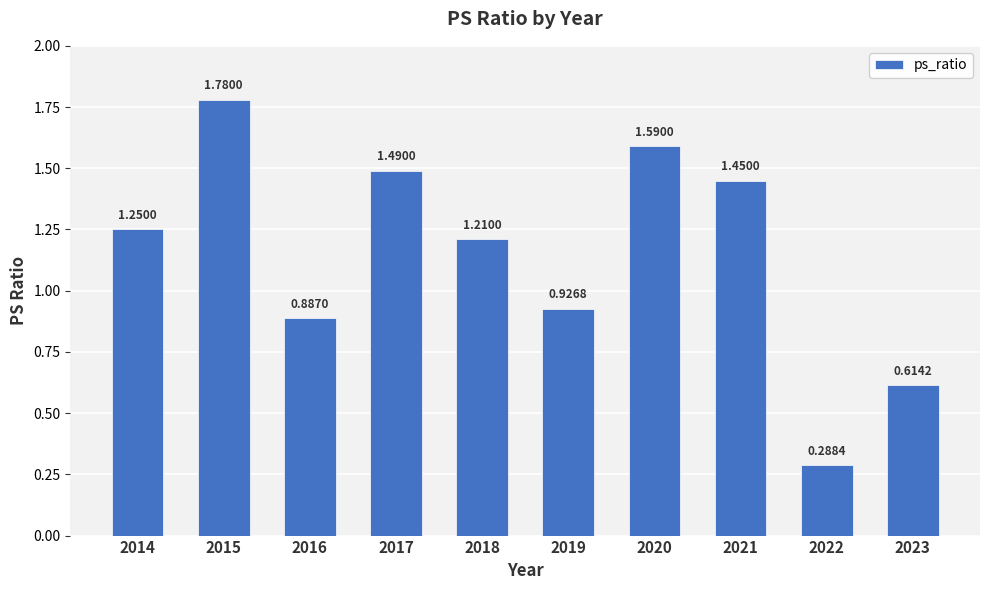

Rank the categories by value from highest to lowest.

2015, 2020, 2017, 2021, 2014, 2018, 2019, 2016, 2023, 2022